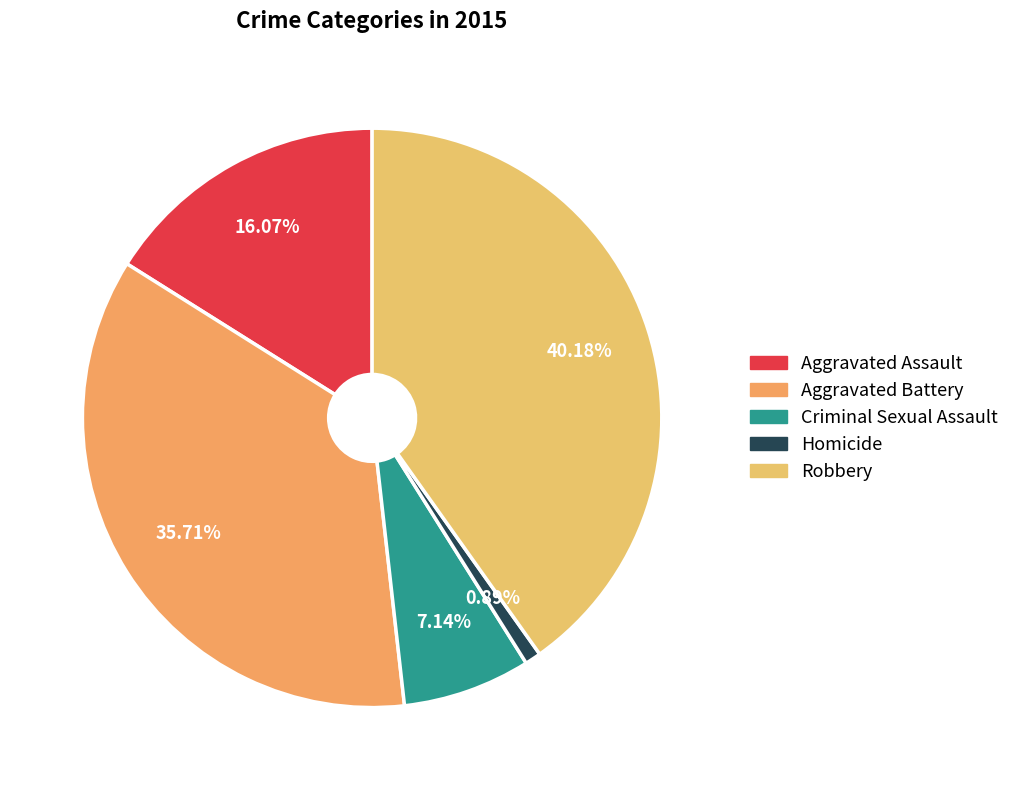

How many slices are in this pie chart?

5